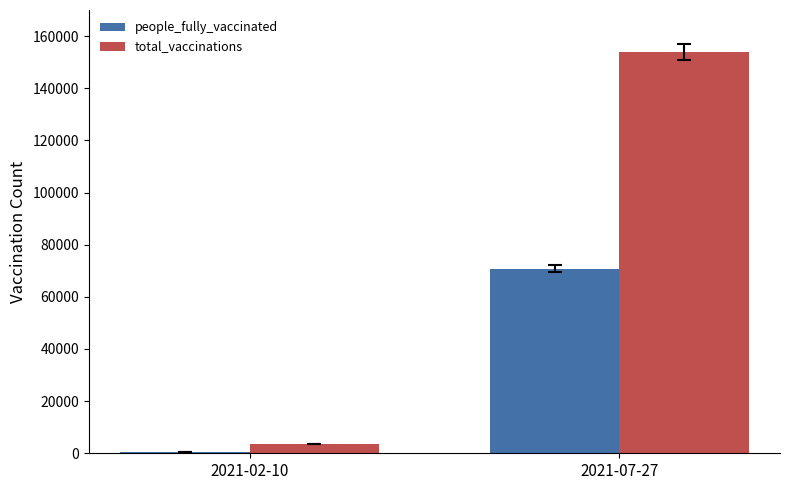

Which series has the largest total across all categories?

total_vaccinations